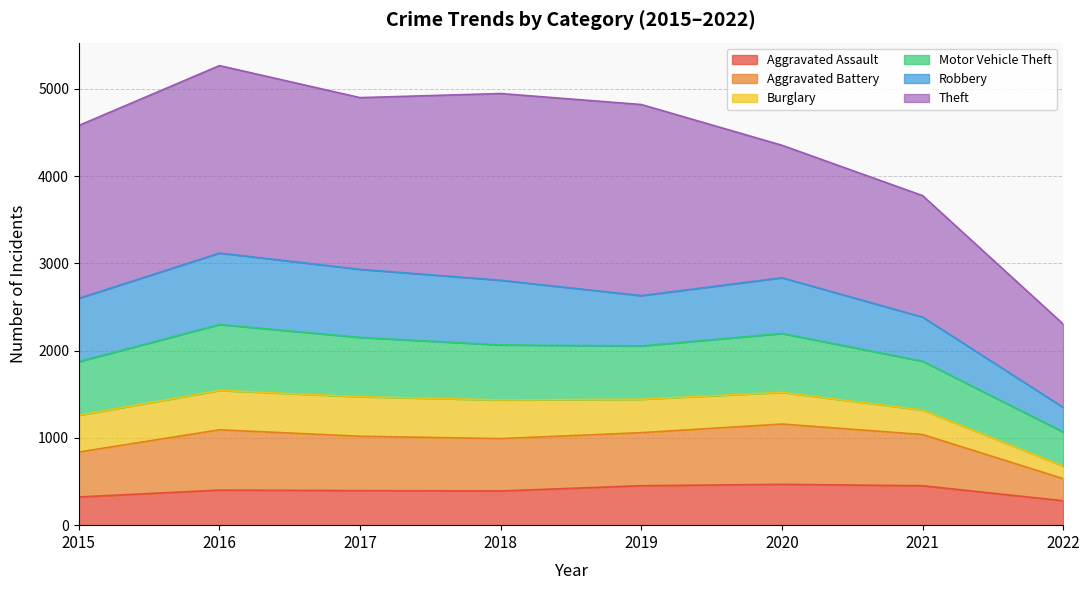

What is the highest value of the Aggravated Assault series?

468